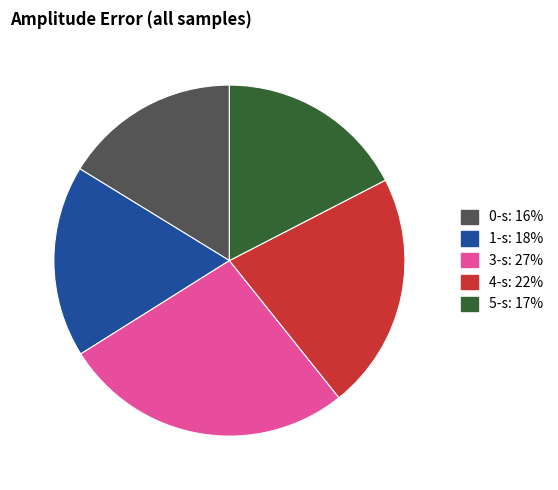

Does any single category account for the majority?

No